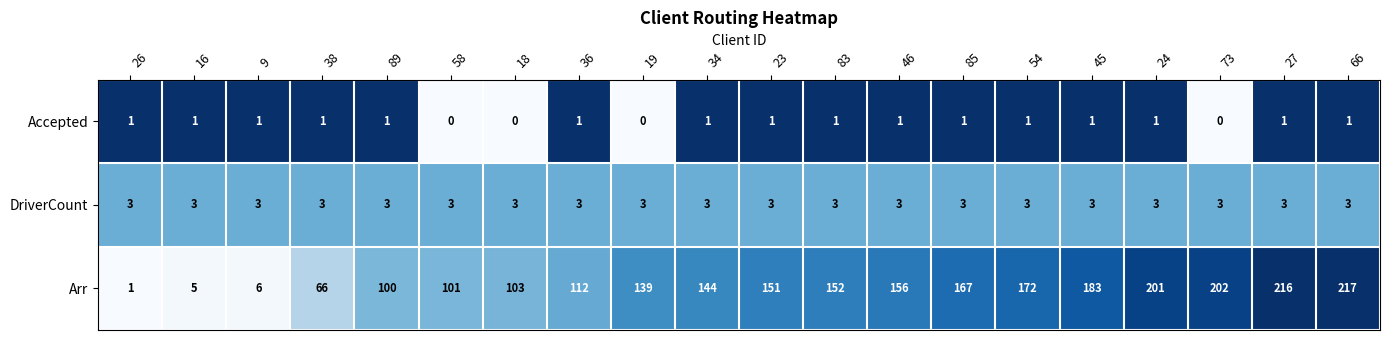

Where is Arr nearest to the value 109?

36